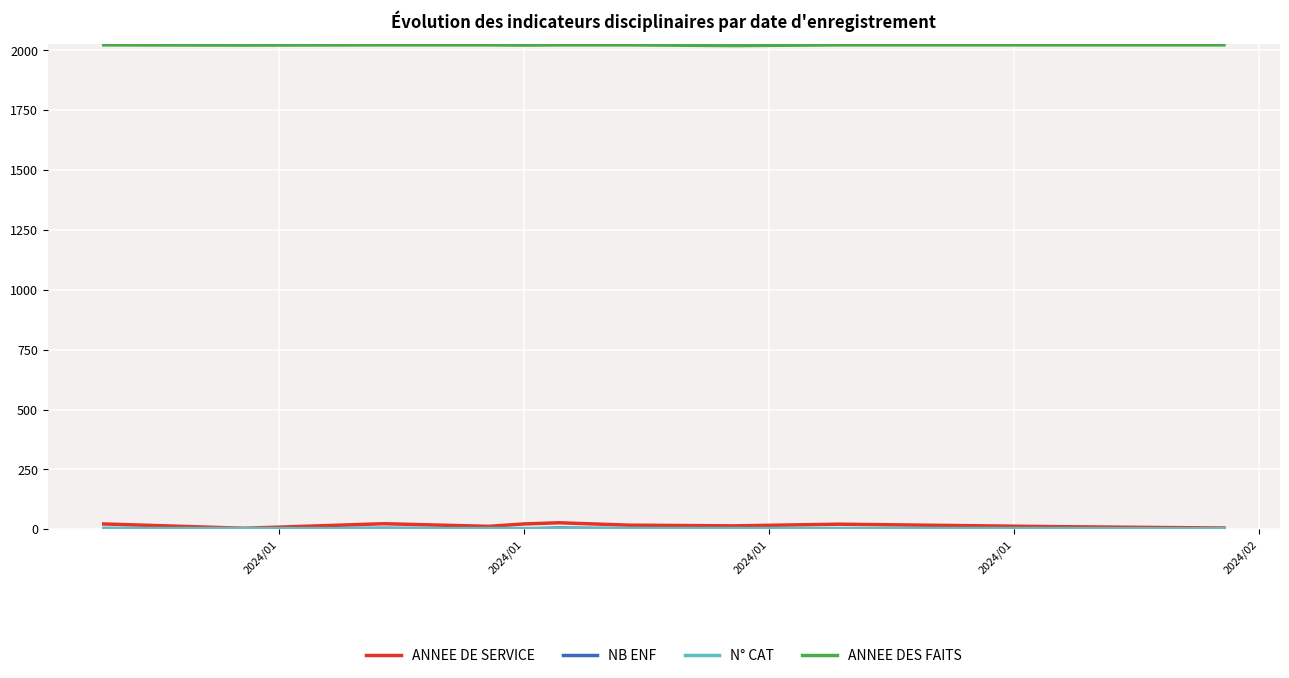

How many ANNEE DES FAITS values are between 2022 and 2023?

10